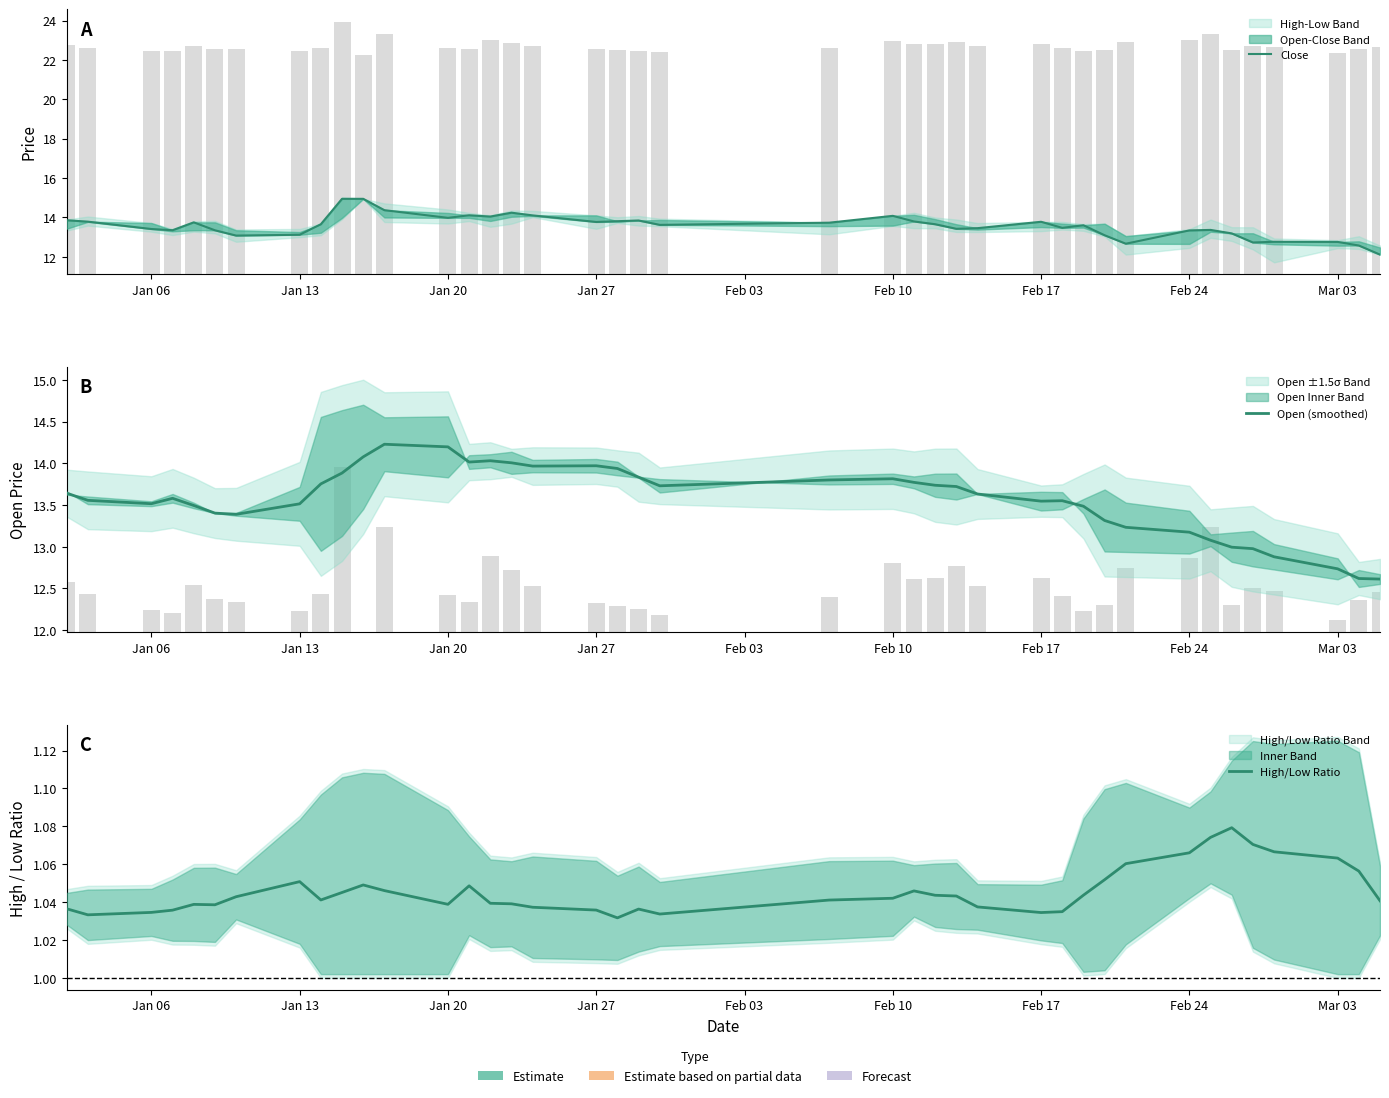

Which series has the largest range (max minus min)?

Close